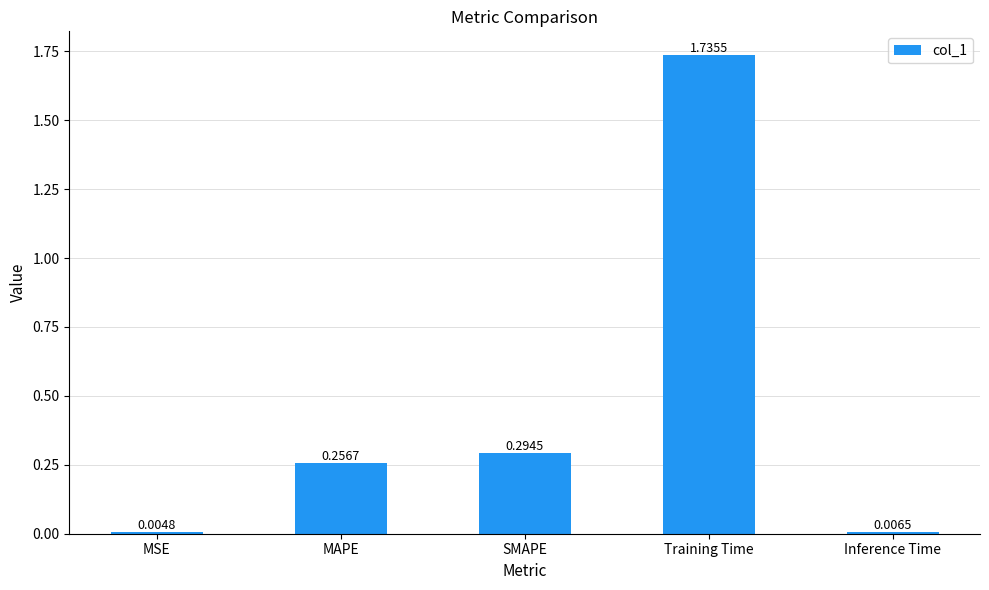

Which label corresponds to the largest value in the chart?

Training Time